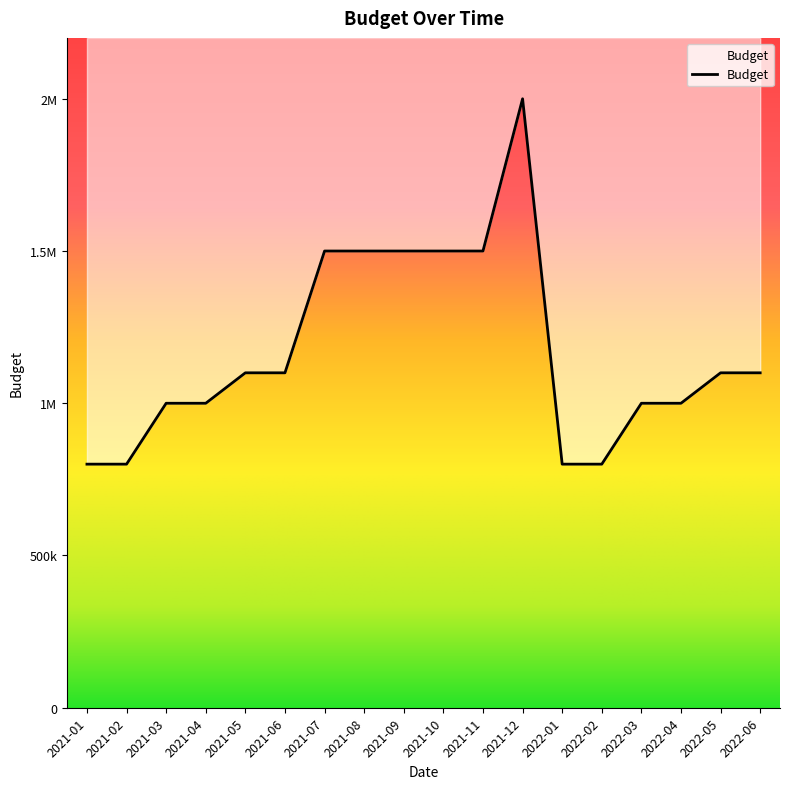

Reading left to right, extract all data points from this chart.

2021-01=800000	2021-02=800000	2021-03=1000000	2021-04=1000000	2021-05=1100000	2021-06=1100000	2021-07=1500000	2021-08=1500000	2021-09=1500000	2021-10=1500000	2021-11=1500000	2021-12=2000000	2022-01=800000	2022-02=800000	2022-03=1000000	2022-04=1000000	2022-05=1100000	2022-06=1100000